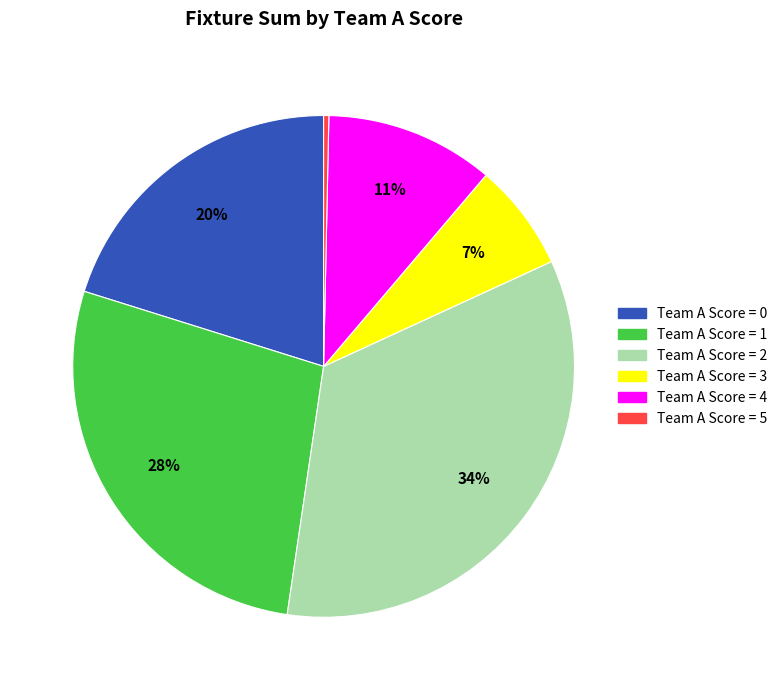

To the nearest percent, what is the difference between the Team A Score = 5 and Team A Score = 3 slice percentages?

7%